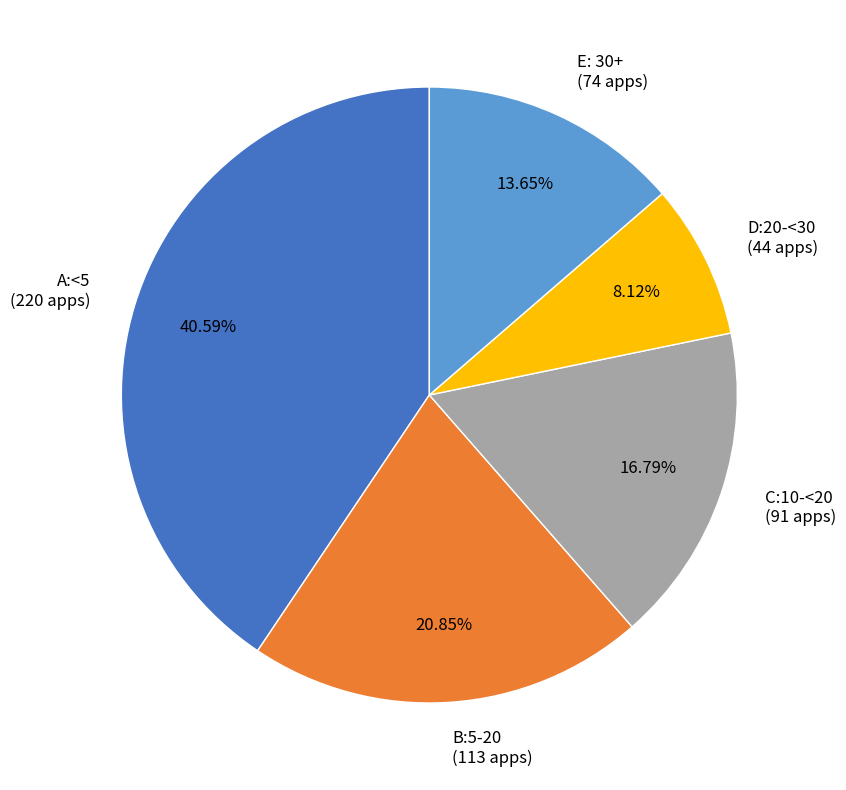

Approximately how many times larger is the value at D:20-<30 compared to E: 30+?

0.6